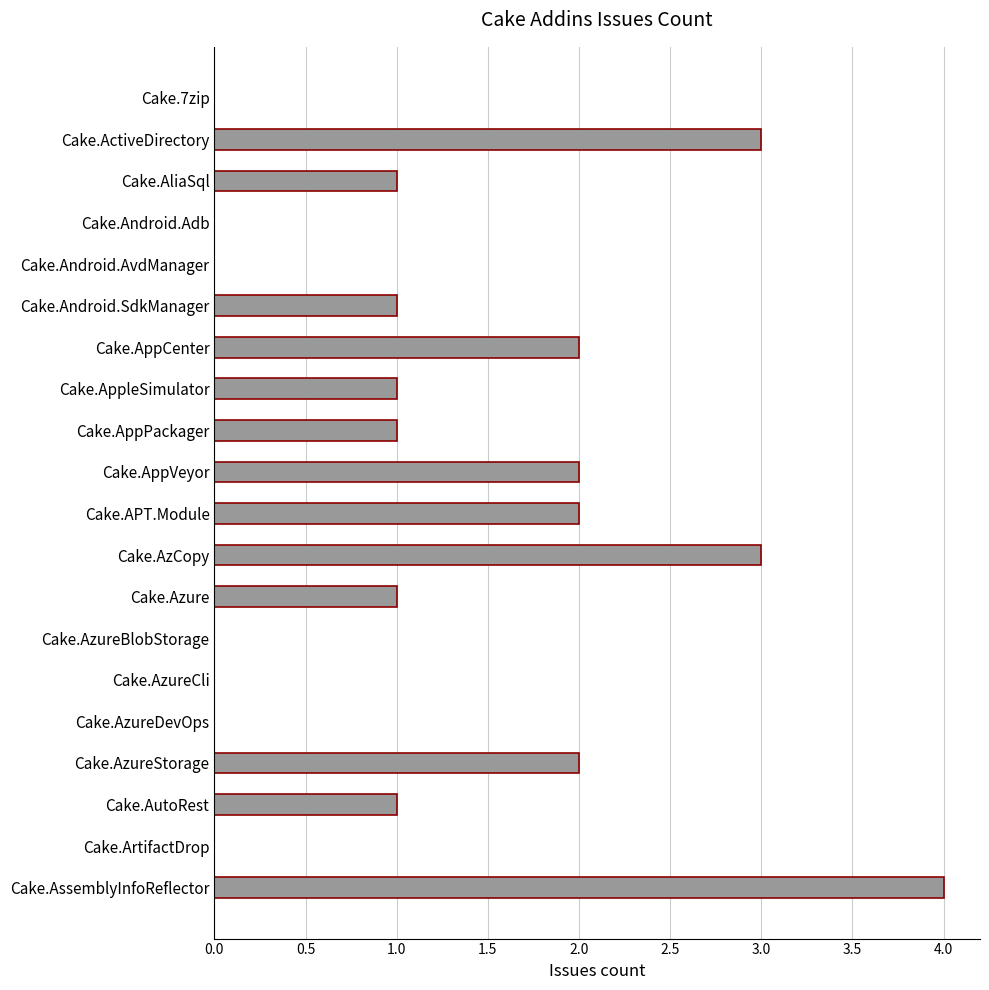

Reading bottom to top, transcribe all the data shown in this chart.

Cake.AssemblyInfoReflector=4	Cake.ArtifactDrop=0	Cake.AutoRest=1	Cake.AzureStorage=2	Cake.AzureDevOps=0	Cake.AzureCli=0	Cake.AzureBlobStorage=0	Cake.Azure=1	Cake.AzCopy=3	Cake.APT.Module=2	Cake.AppVeyor=2	Cake.AppPackager=1	Cake.AppleSimulator=1	Cake.AppCenter=2	Cake.Android.SdkManager=1	Cake.Android.AvdManager=0	Cake.Android.Adb=0	Cake.AliaSql=1	Cake.ActiveDirectory=3	Cake.7zip=0